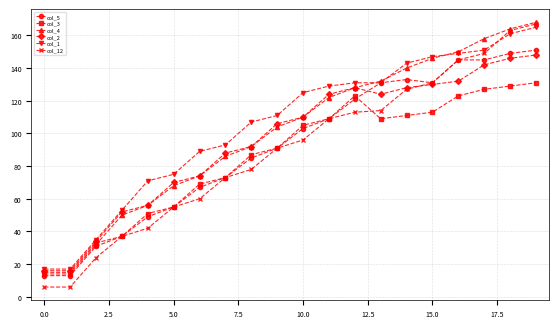

True or false: col_4 has more than 0 points higher than both neighbors.

False